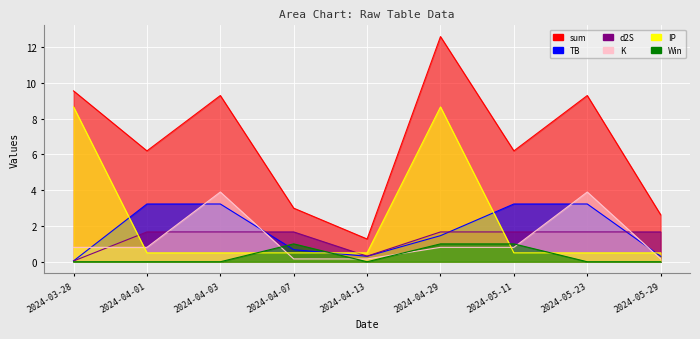

List the series in order of their peak value, lowest first.

Win, d2S, TB, K, IP, sum